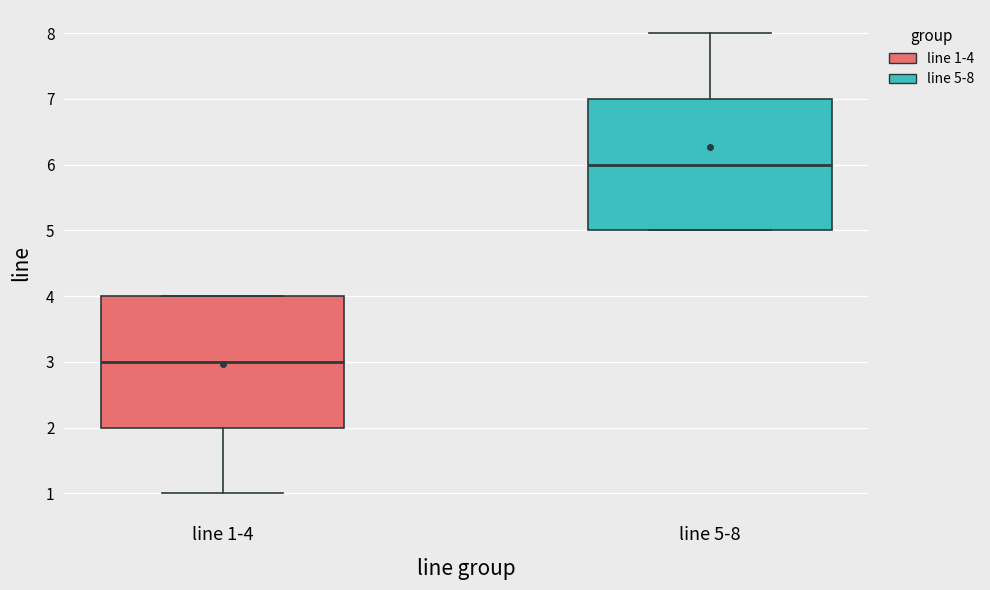

Reading left to right, read every box against the y-axis: the position of its median line, the range the box covers, and the ends of its whiskers. The values are not printed on the chart, so give them approximately, as read against the axis.

line 1-4: median 3, box 2 to 4, whiskers 1 to 4
line 5-8: median 6, box 5 to 7, whiskers 5 to 8